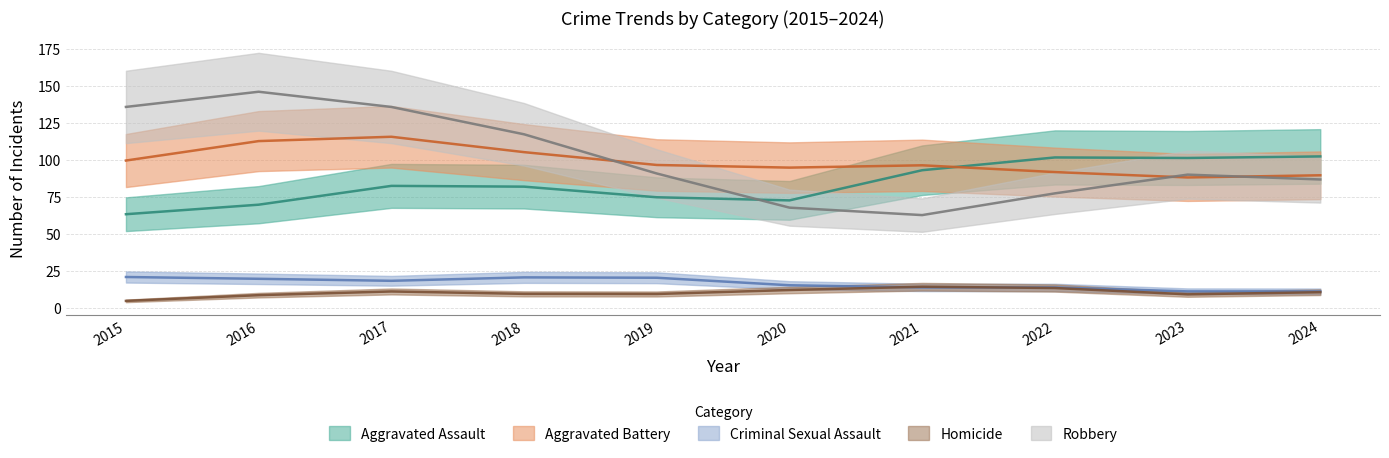

Which category has the highest value across all series?

2016